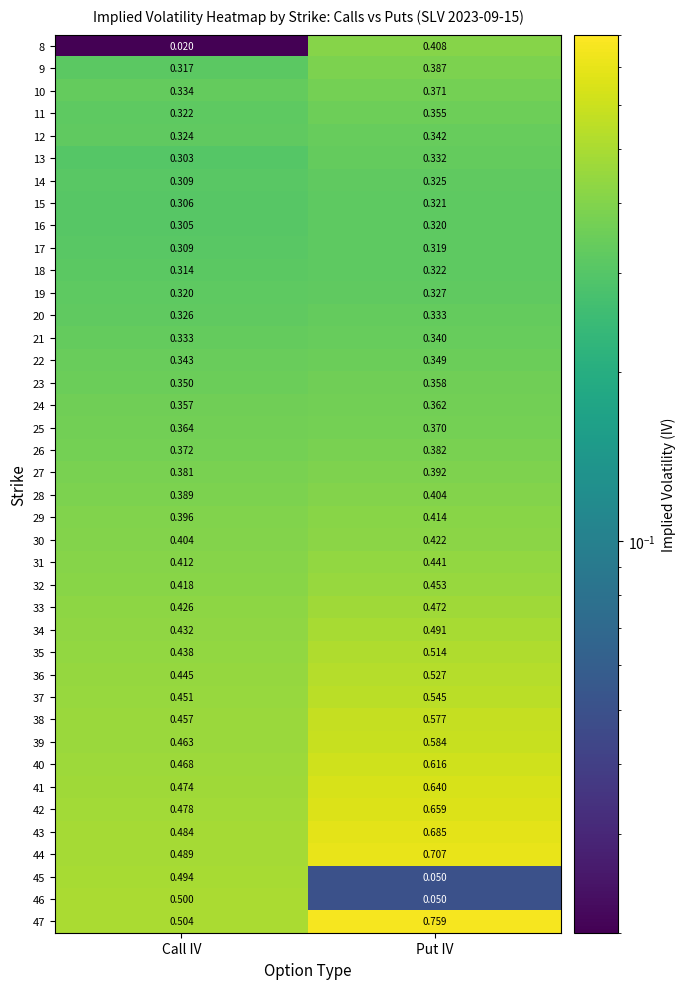

Which label corresponds to the smallest value in the chart?

Call IV